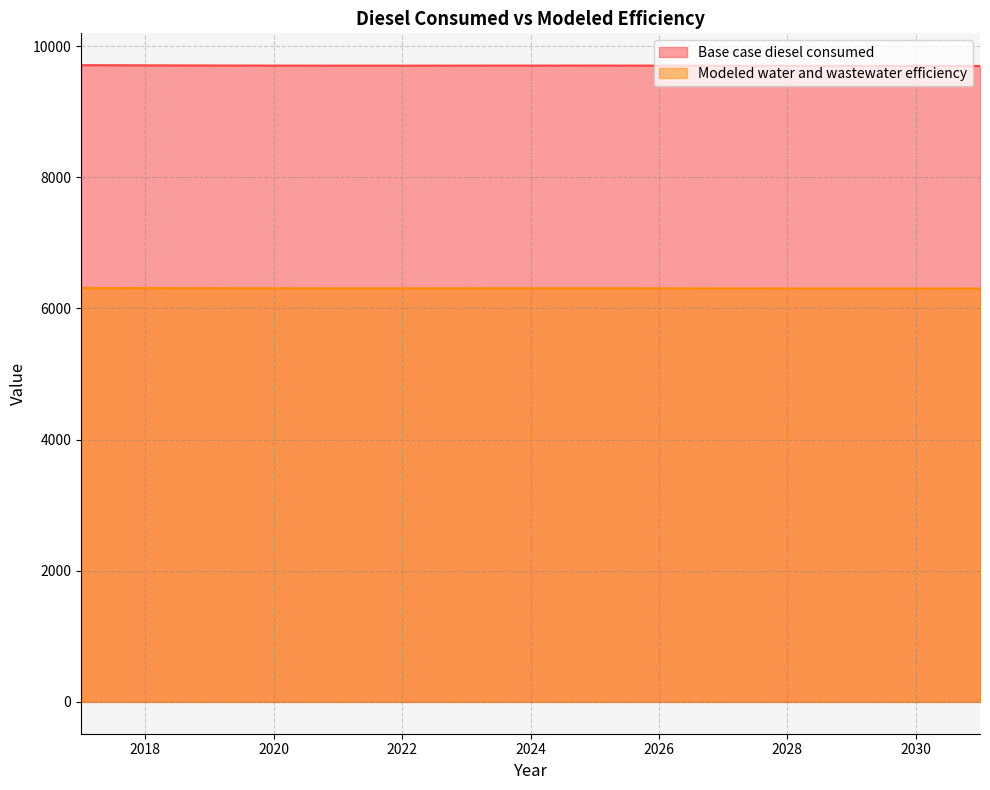

Which label corresponds to the largest value in the chart?

2017